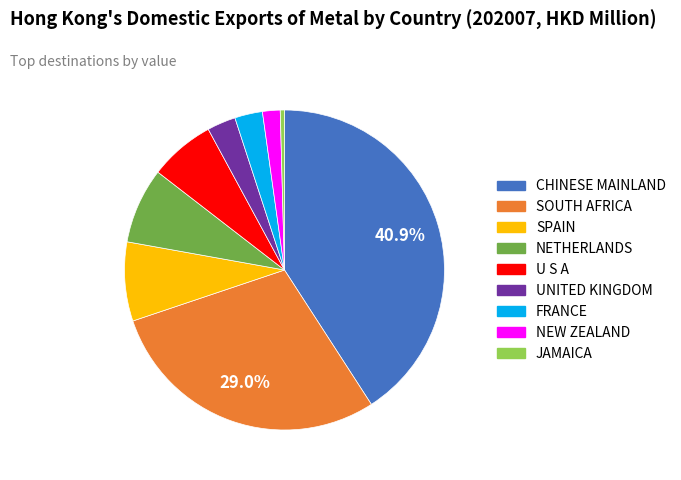

True or false: NETHERLANDS accounts for 8% of the total.

True